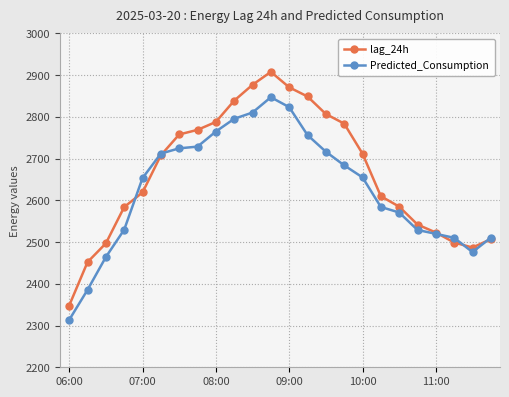

Which series has the widest spread of values?

lag_24h